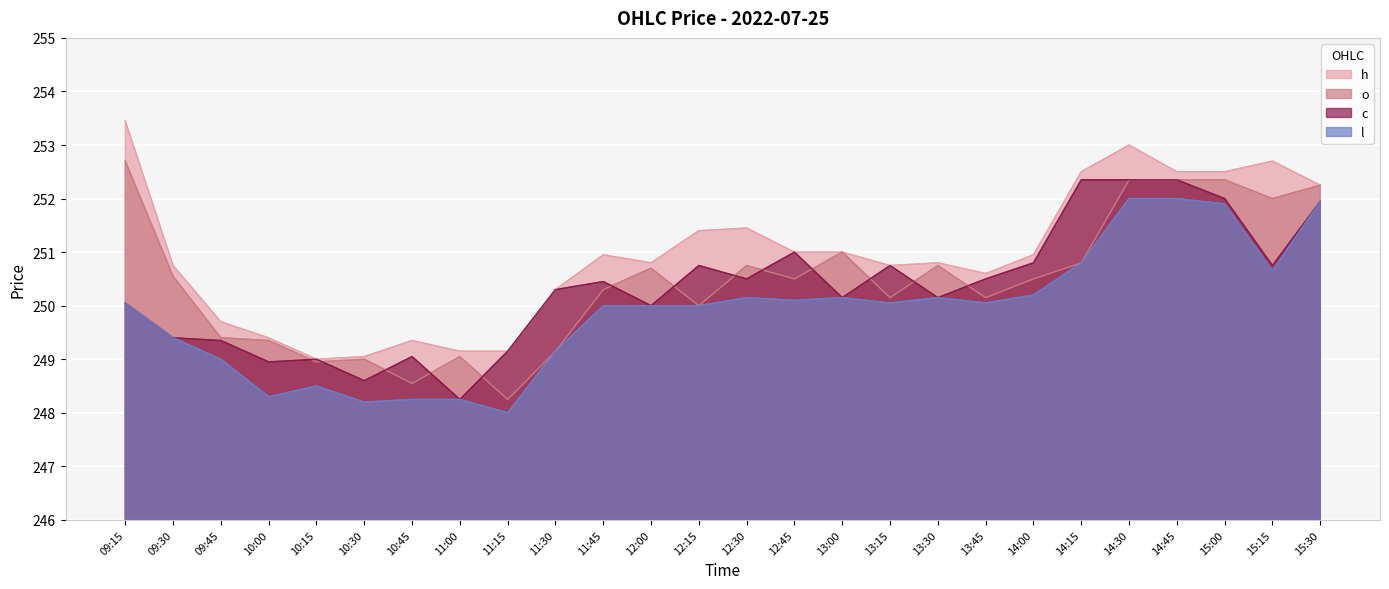

True or false: c and h intersect in this chart.

False